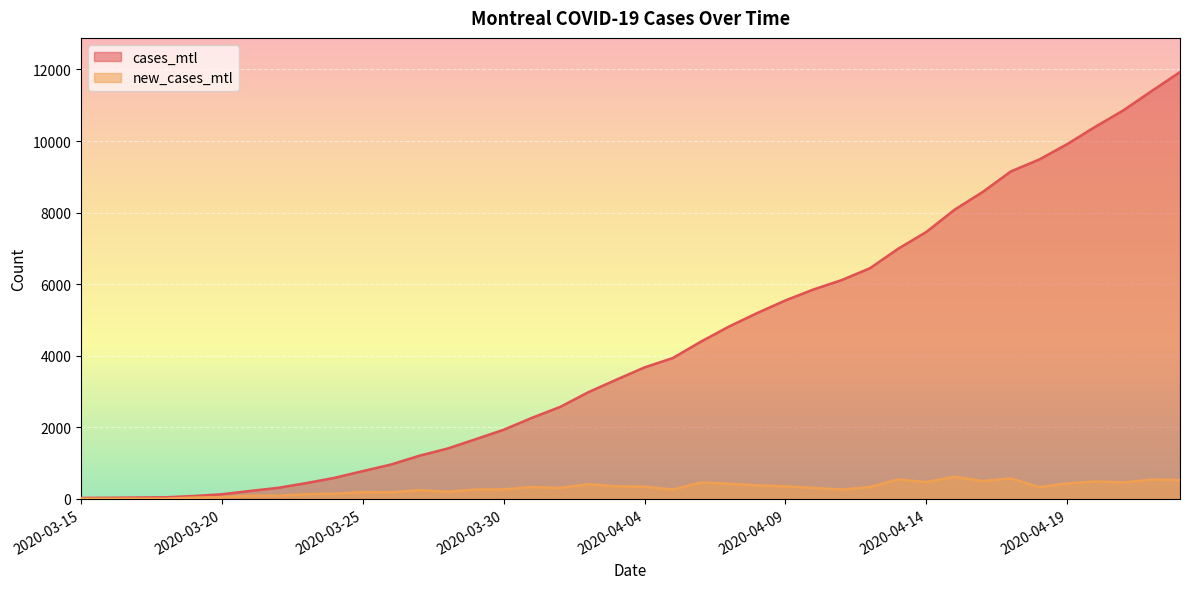

What position from the right is 2020-03-19?

36